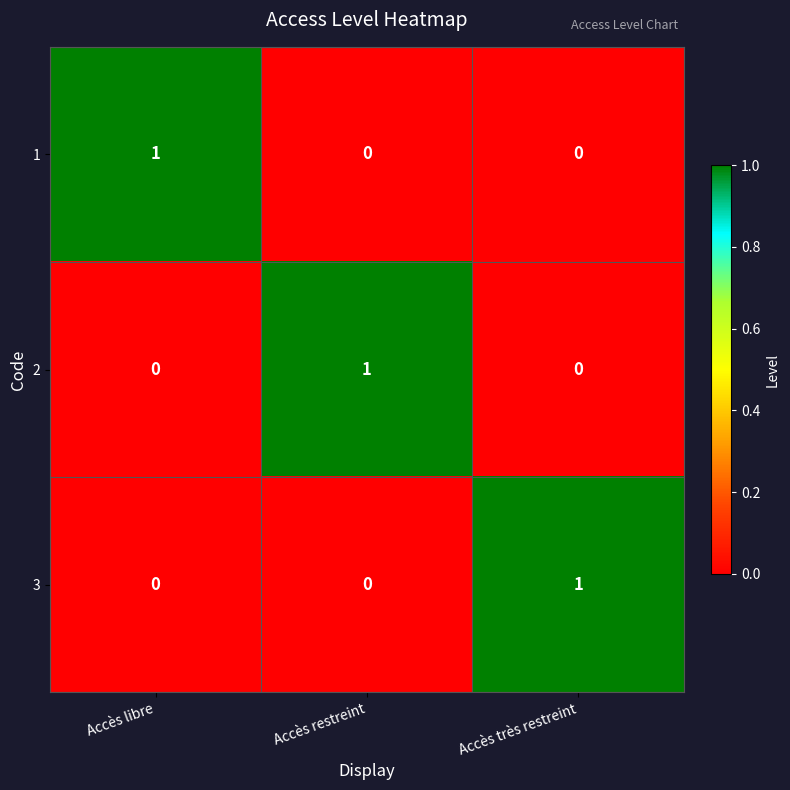

The value of 3 at Accès restreint is -1. True or false?

False